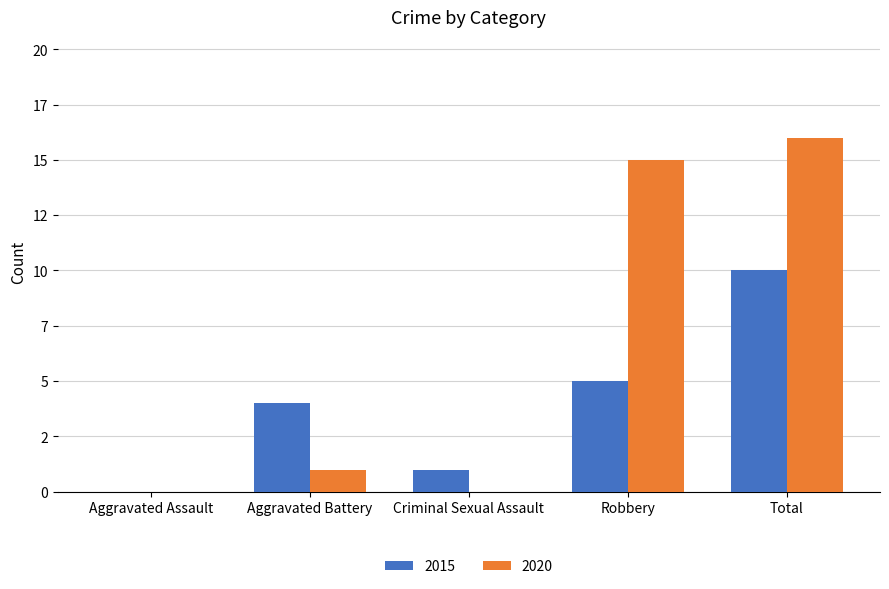

Does the chart contain stacked bars?

No